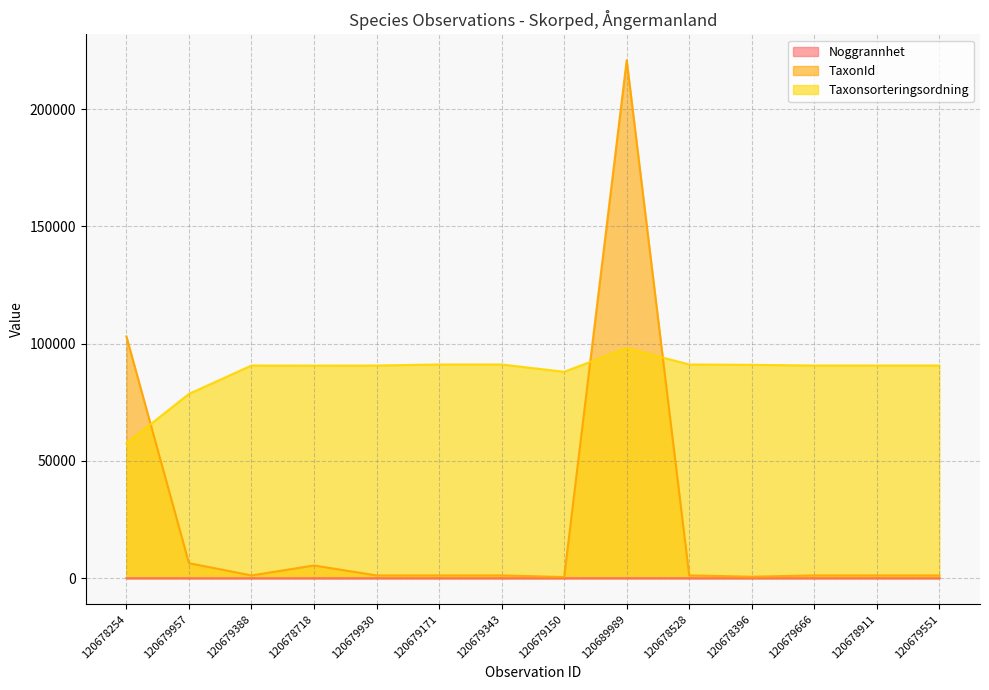

What is the difference between the TaxonId values at 120679957 and 120678396?

5767